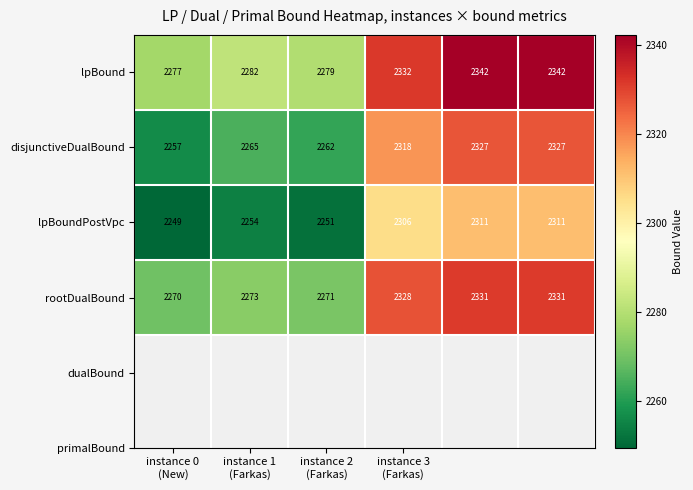

How many distinct data groups are displayed?

4